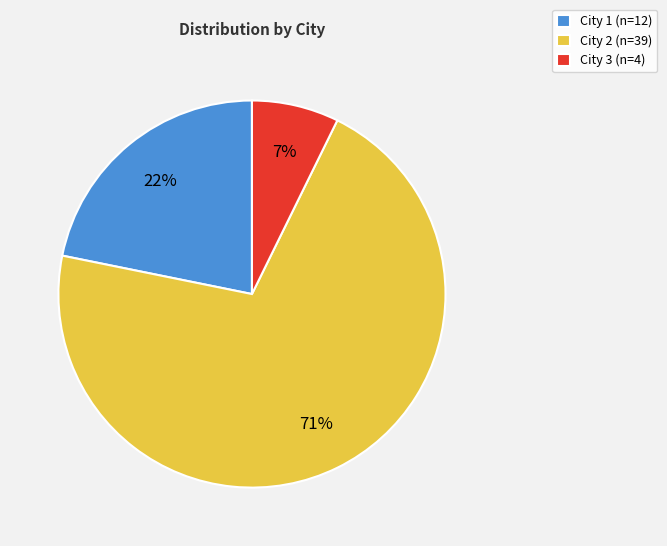

To the nearest percent, what percentage of the pie is City 2?

71%